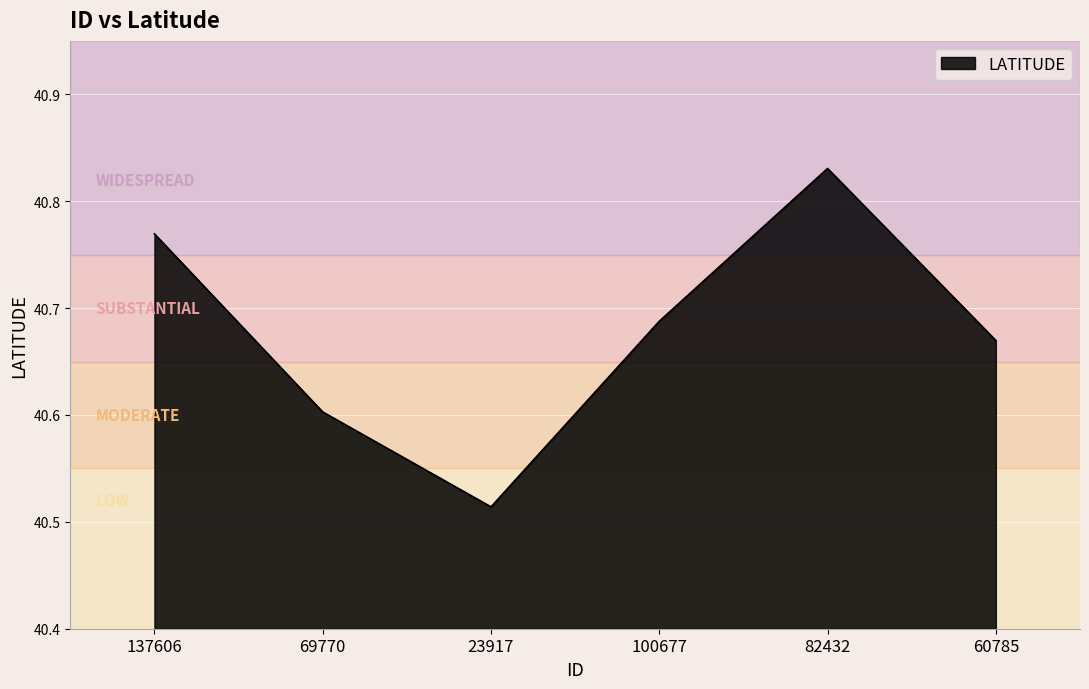

At which category does the chart reach its minimum across all series?

23917